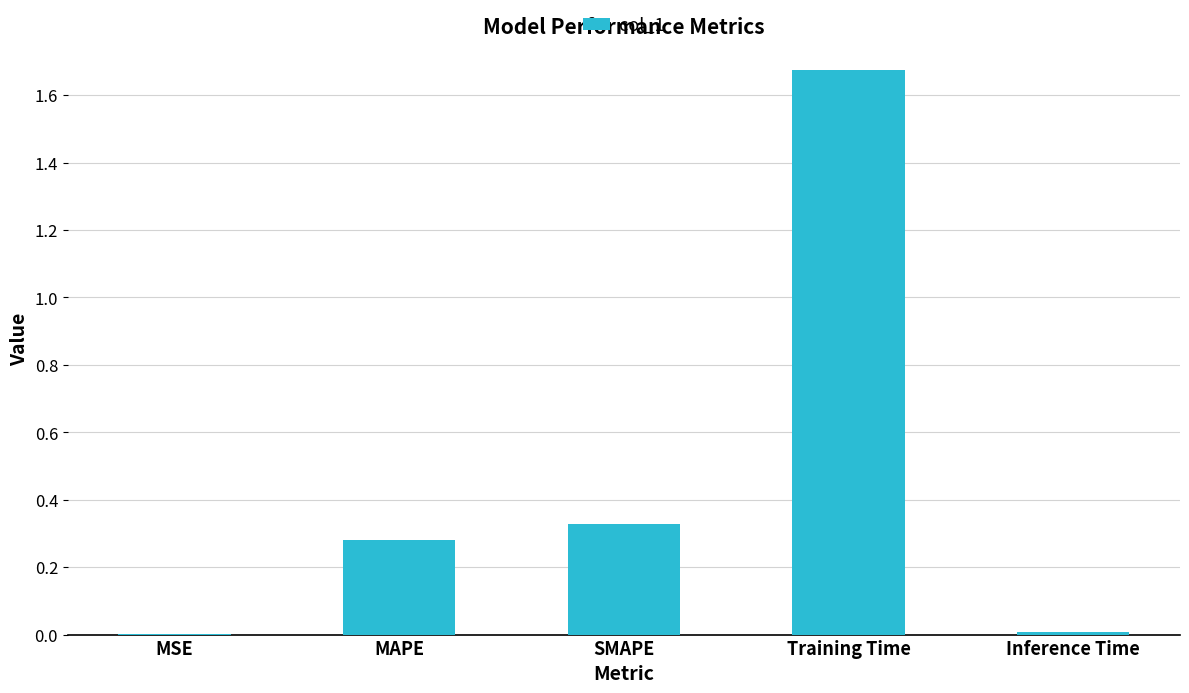

Between MAPE and Training Time, which is larger?

Training Time